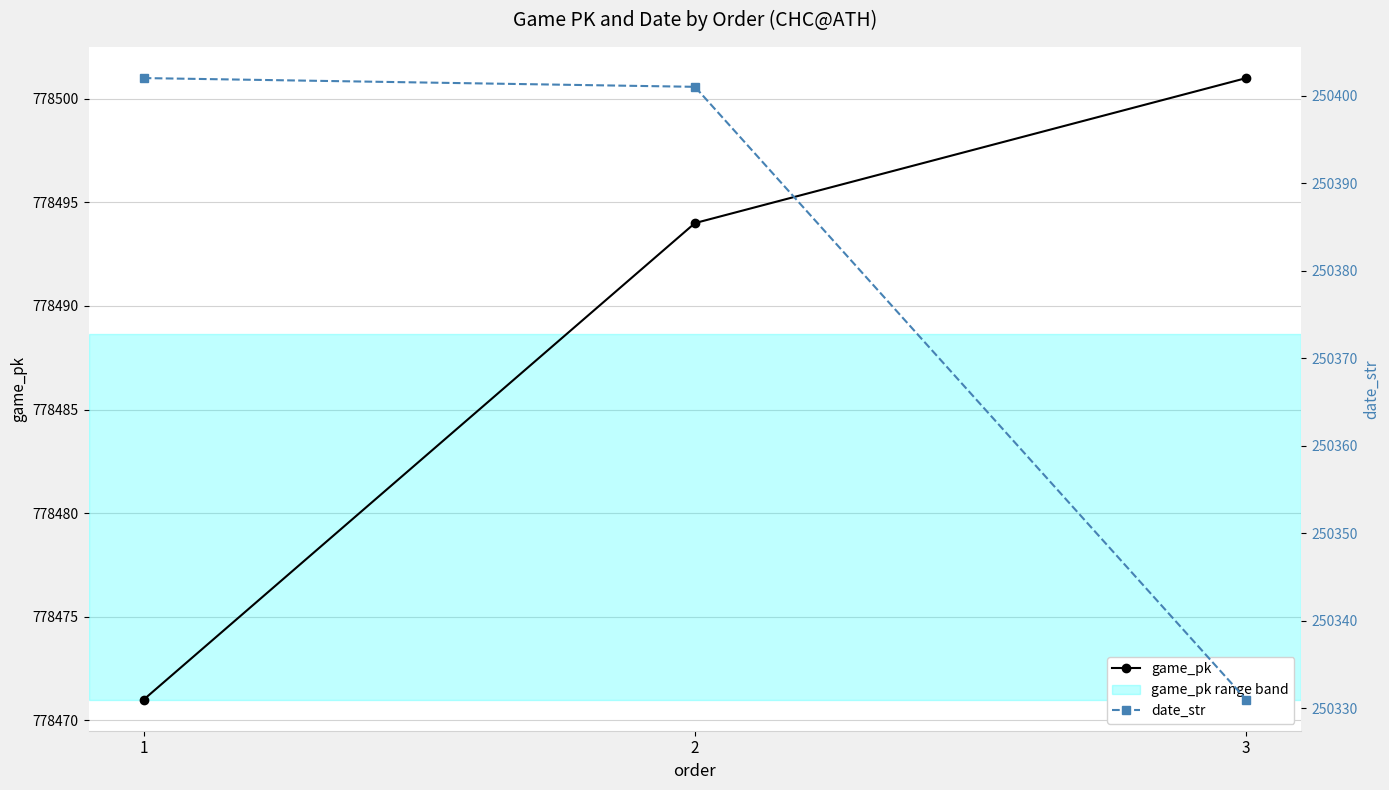

Which category has the lowest value in the game_pk series?

1